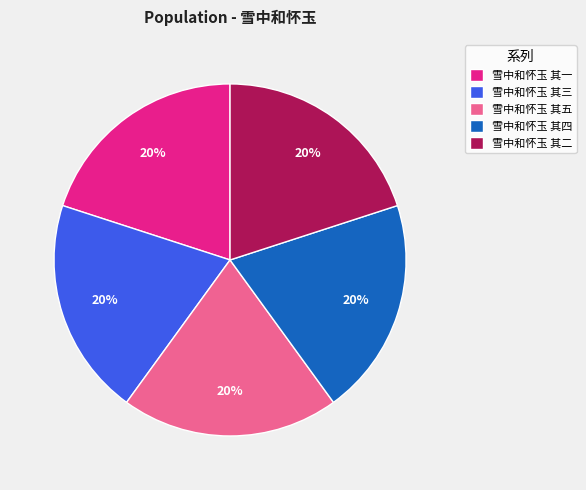

Is it true that 雪中和怀玉 其一 is 34% of the pie?

False